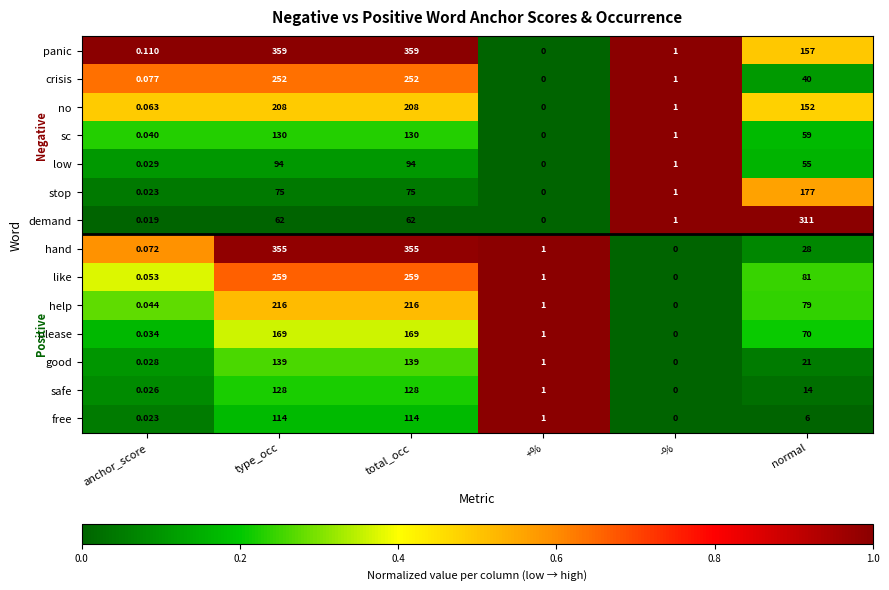

Which series has the largest total across all categories?

panic